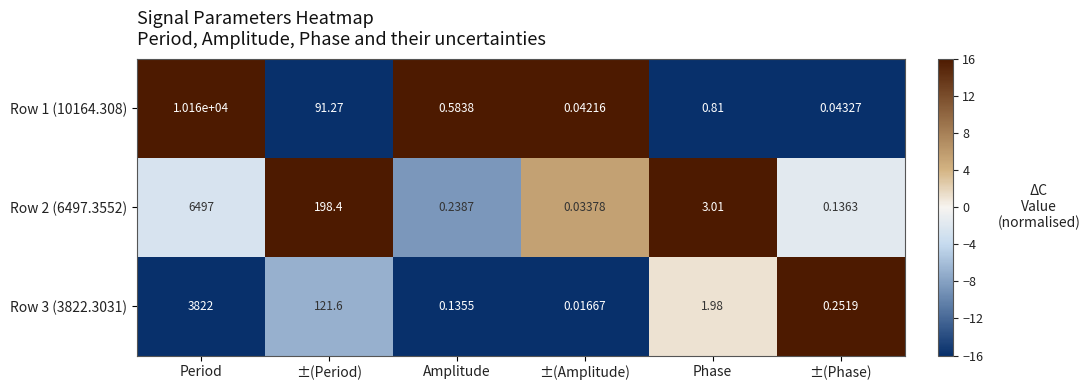

Where is Row 1 (10164.308) nearest to the value 5080?

±(Period)